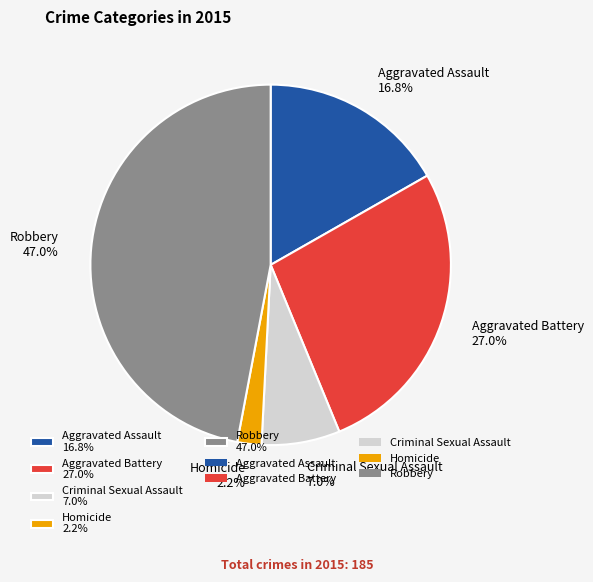

To the nearest percent, what is the average slice percentage?

20%